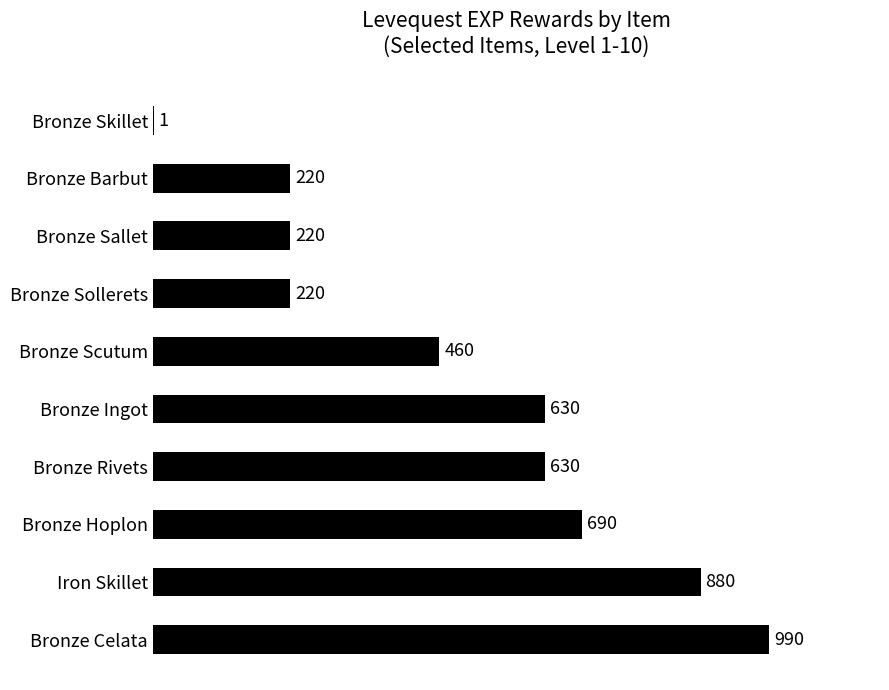

What is the maximum value shown in the chart?

990